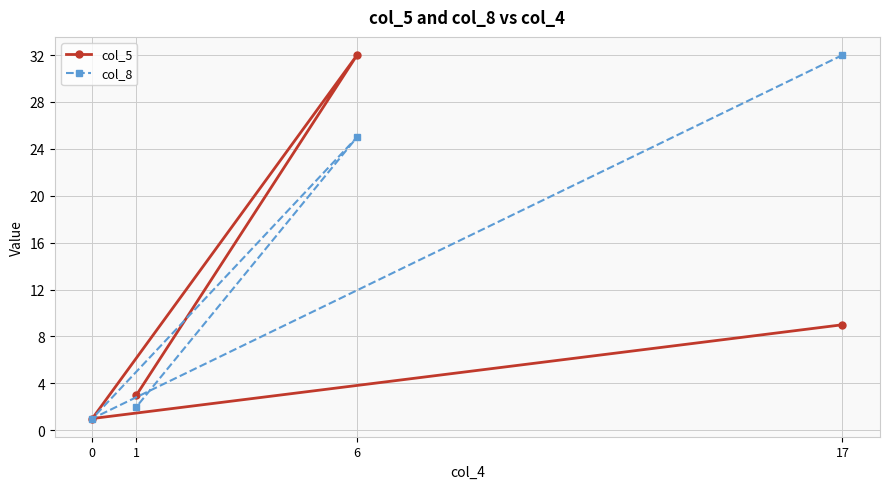

Reading left to right, list all the values displayed in this chart.

col_5: 0=1	1=3	6=32	17=9
col_8: 0=1	1=2	6=25	17=32